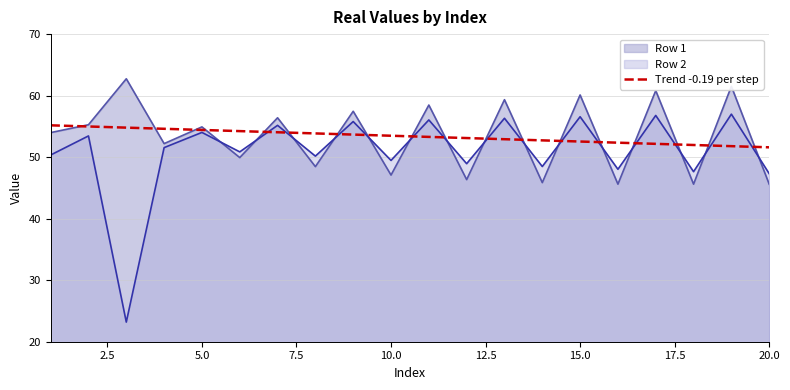

Is it true that Trend -0.19 per step equals 21.7 at 15.0?

False